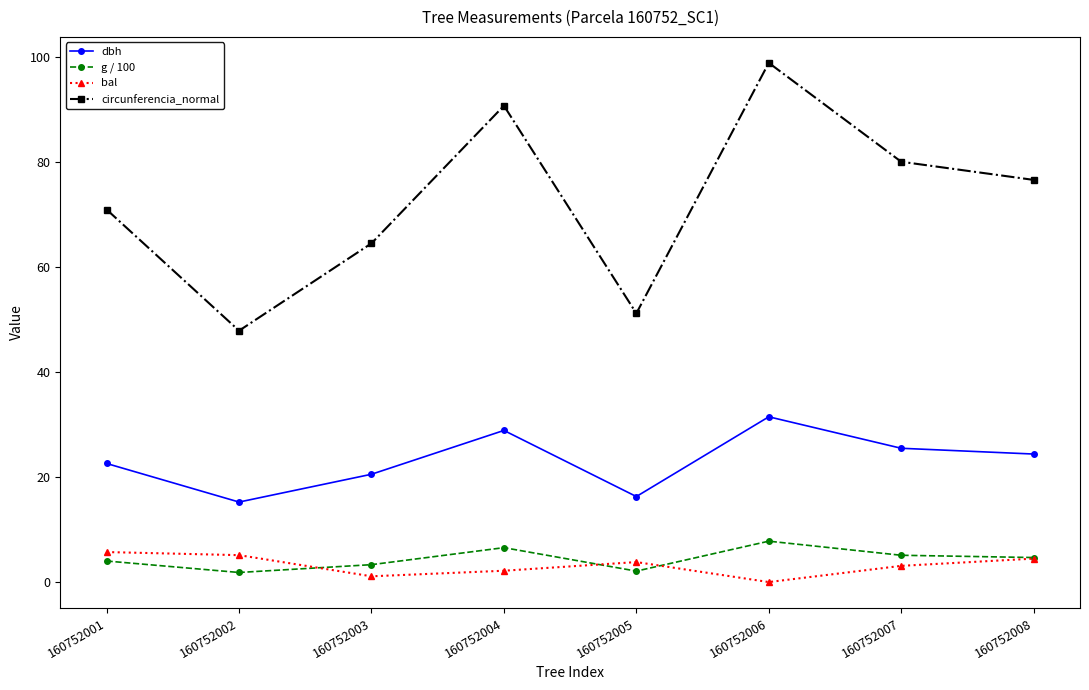

What is the value of the dbh point at the 1st from the left?

22.6